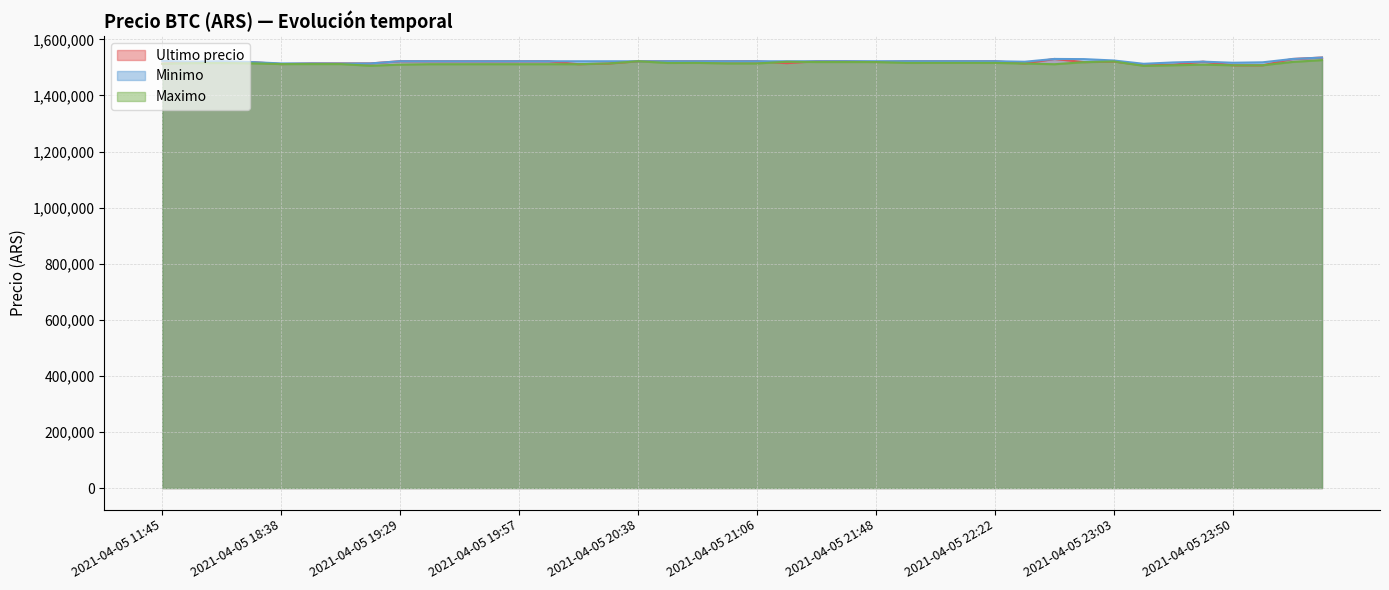

Reading right to left, extract all data points from this chart.

Ultimo precio: 1534999.0	1529848.0	1507384.0	1507388.0	1520354.0	1509442.0	1507383.0	1521000.0	1518701.0	1530000.0	1513702.9	1521958.0	1521961.0	1521979.0	1521979.0	1519000.0	1521982.0	1521771.0	1515063.0	1521771.0	1521768.0	1521768.0	1521768.0	1521771.0	1513750.5	1511215.0	1521809.0	1521812.0	1521717.0	1521776.0	1521832.0	1521974.0	1514000.0	1513997.0	1514000.0	1511710.0	1518870.0	1515487.0	1519985.0	1513030.0
Minimo: 1534992.0	1529825.0	1517969.0	1516449.0	1520353.0	1517551.0	1512733.0	1524513.0	1529410.0	1529996.0	1519999.0	1521948.0	1521958.0	1521979.0	1521976.0	1521982.0	1521982.0	1521771.0	1521771.0	1521768.0	1521768.0	1521768.0	1521768.0	1521771.0	1521761.0	1521730.0	1521809.0	1521809.0	1521717.0	1521717.0	1521819.0	1521938.0	1514000.0	1513711.0	1513997.0	1514000.0	1518858.0	1521997.0	1520000.0	1522946.0
Maximo: 1525775.5	1519231.0	1507435.0	1507434.0	1509637.0	1507393.0	1505462.0	1521000.0	1518648.0	1511170.0	1513702.9	1516000.0	1516025.0	1516025.0	1516000.0	1519000.0	1519000.0	1519000.0	1520000.0	1514000.0	1514000.0	1516000.0	1515666.0	1521760.0	1513836.0	1511266.0	1511266.0	1511266.0	1511266.0	1511205.0	1511205.0	1509744.0	1505658.0	1511710.0	1511710.0	1511710.0	1514300.0	1515497.0	1515000.0	1513045.0